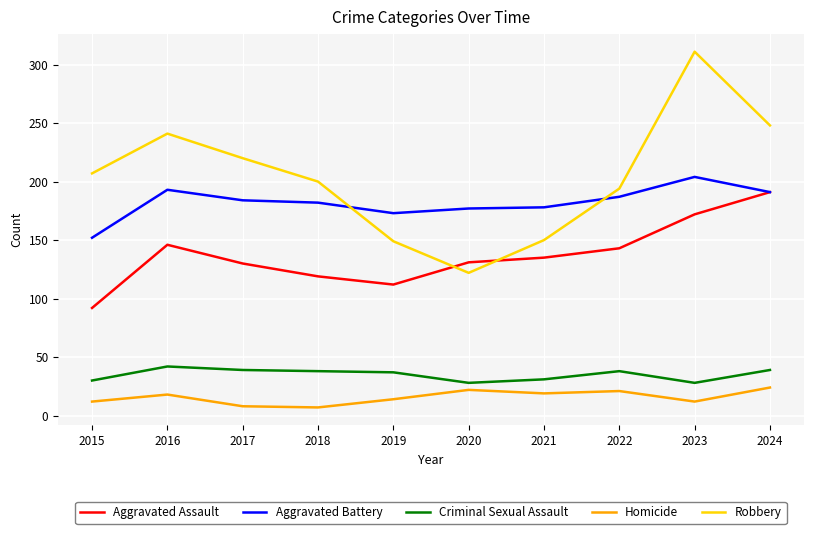

True or false: Robbery has more than 1 interior local peaks.

True